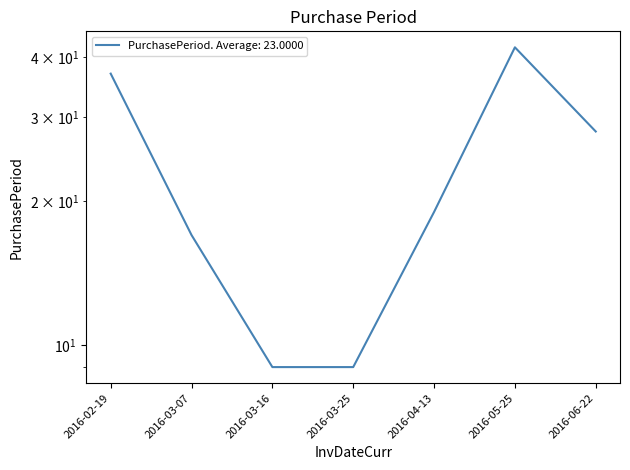

Which category has the highest value across all series?

2016-05-25